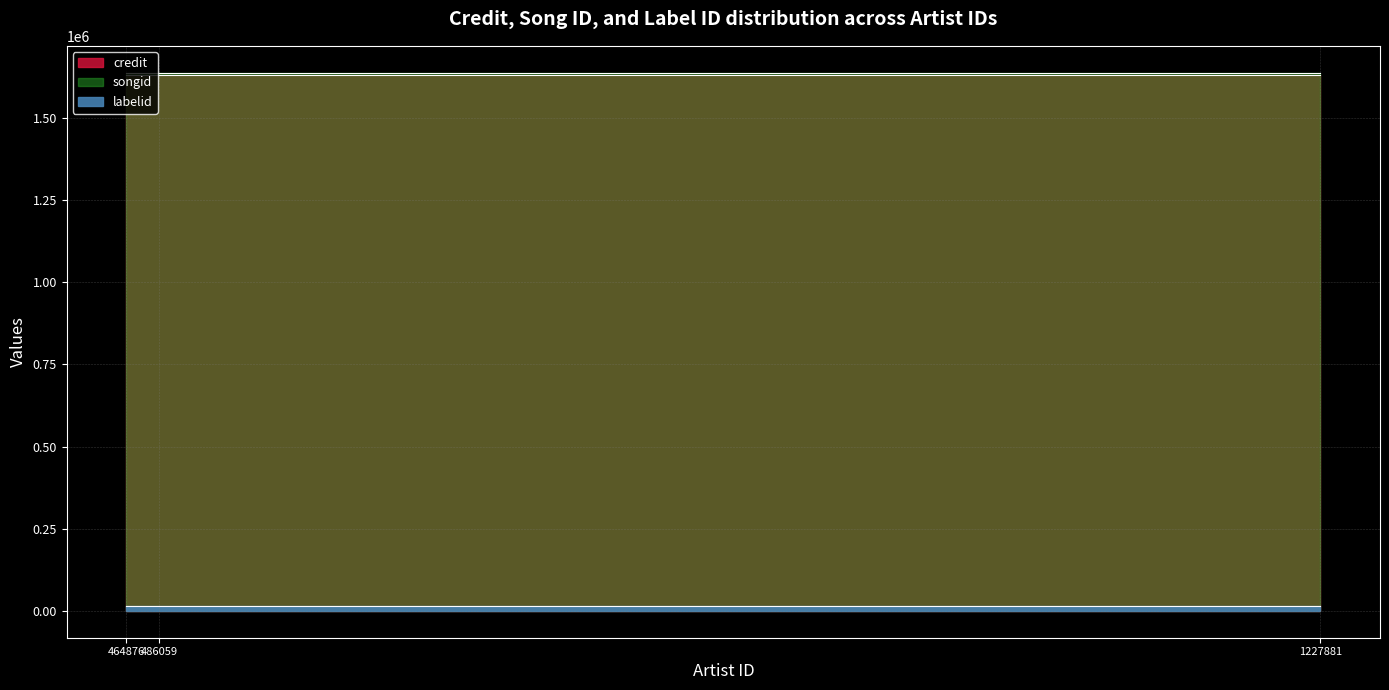

What value does the songid series have at 1227881?

1637510